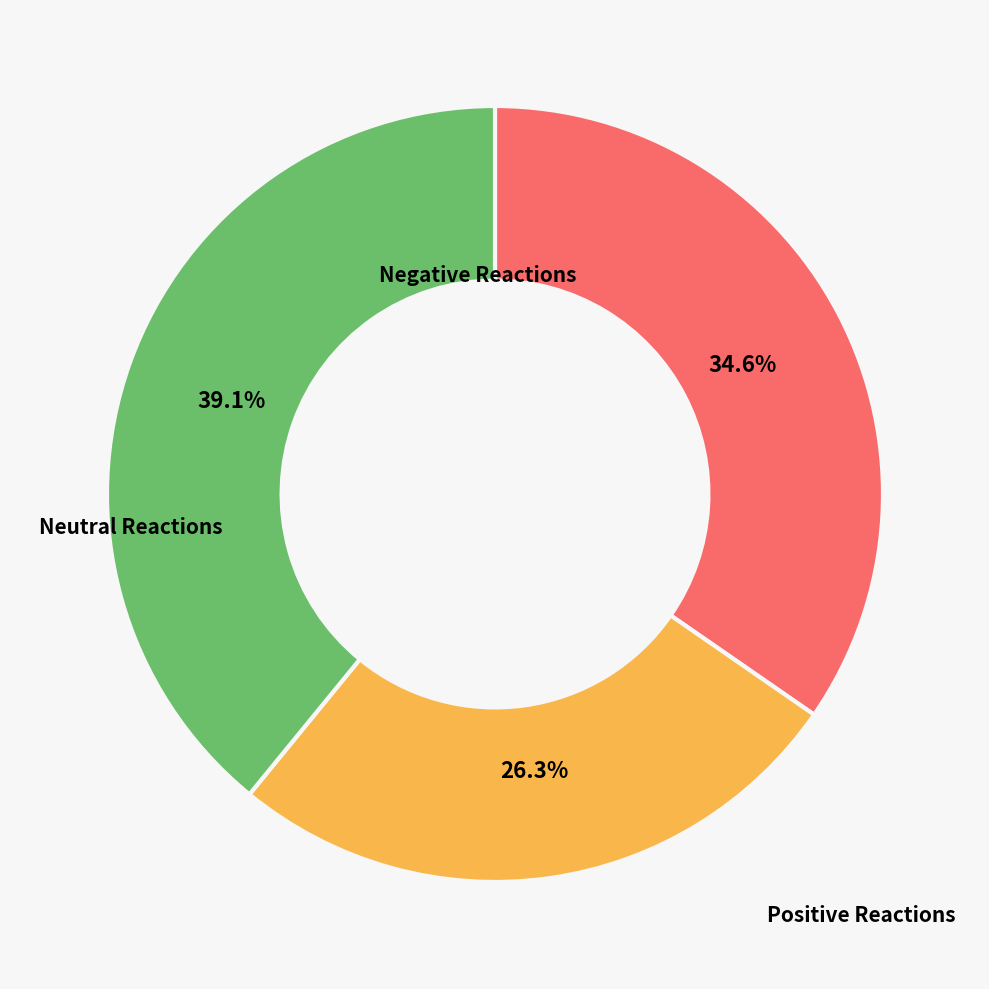

Is there any slice that represents more than half of the pie?

No